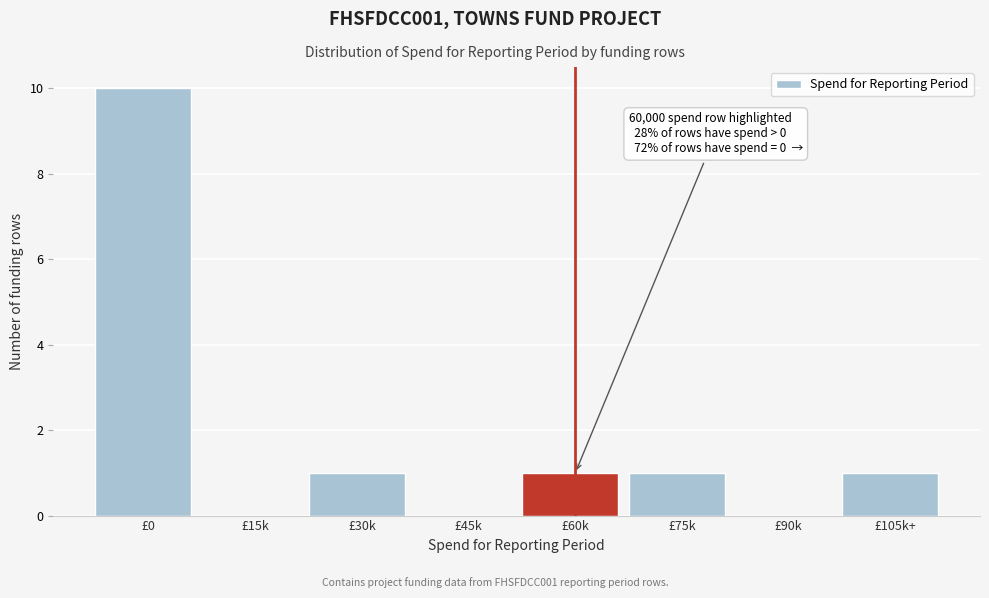

Reading right to left, list all the values displayed in this chart.

£105k+=1	£90k=0	£75k=1	£60k=1	£45k=0	£30k=1	£15k=0	£0=10